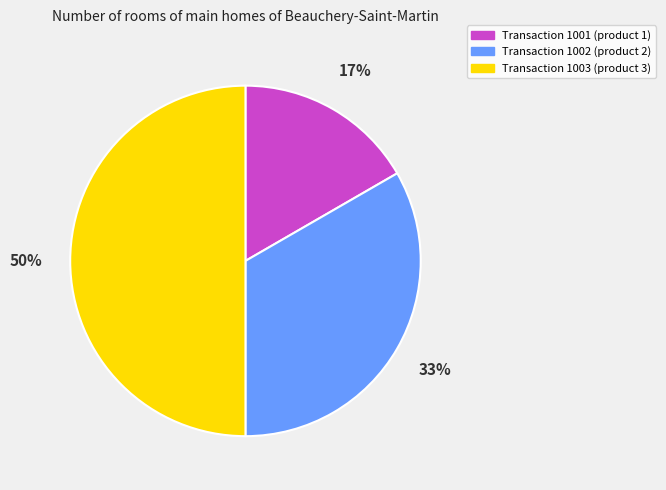

Which has a higher value, Transaction 1001 (product 1) or Transaction 1002 (product 2)?

Transaction 1002 (product 2)